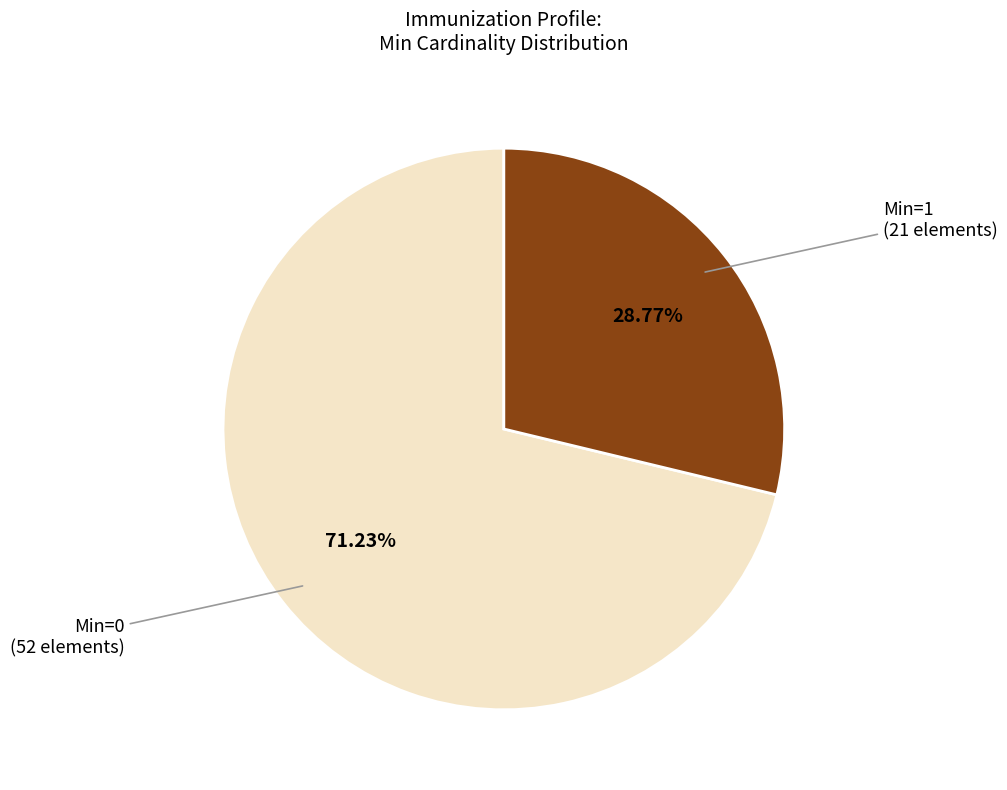

Is there a majority slice in this chart?

Yes